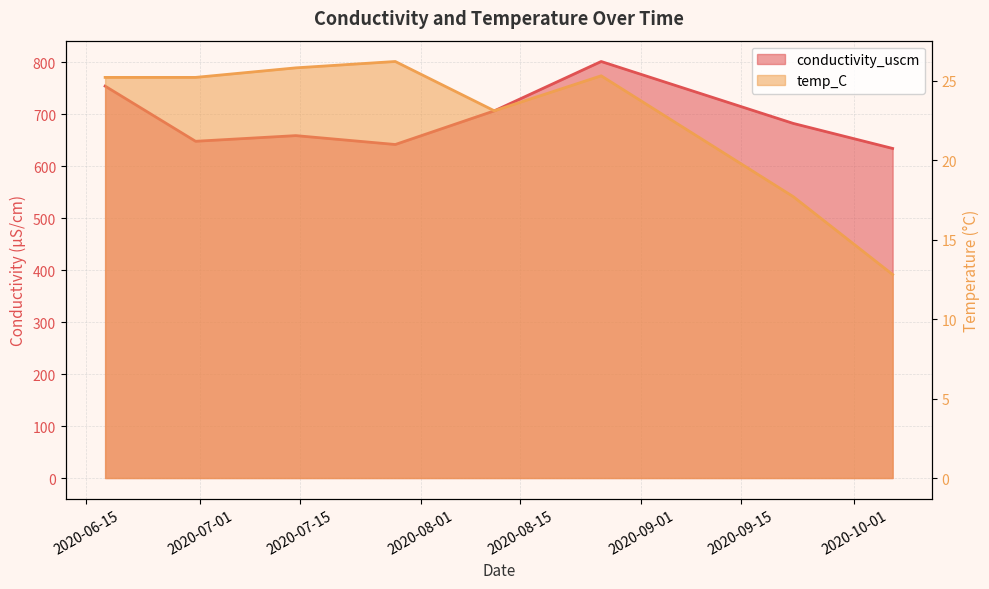

What is the difference between the second highest and minimum values in the conductivity_uscm series?

120.0